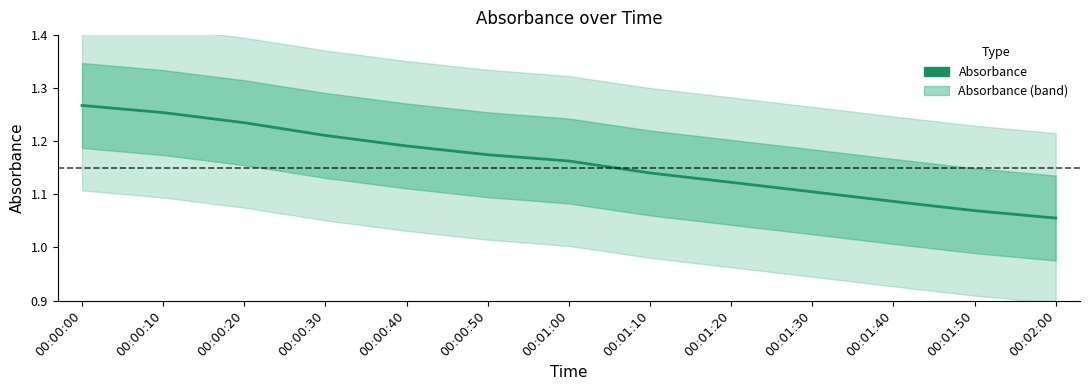

What is the difference between the maximum and second lowest values?

0.2